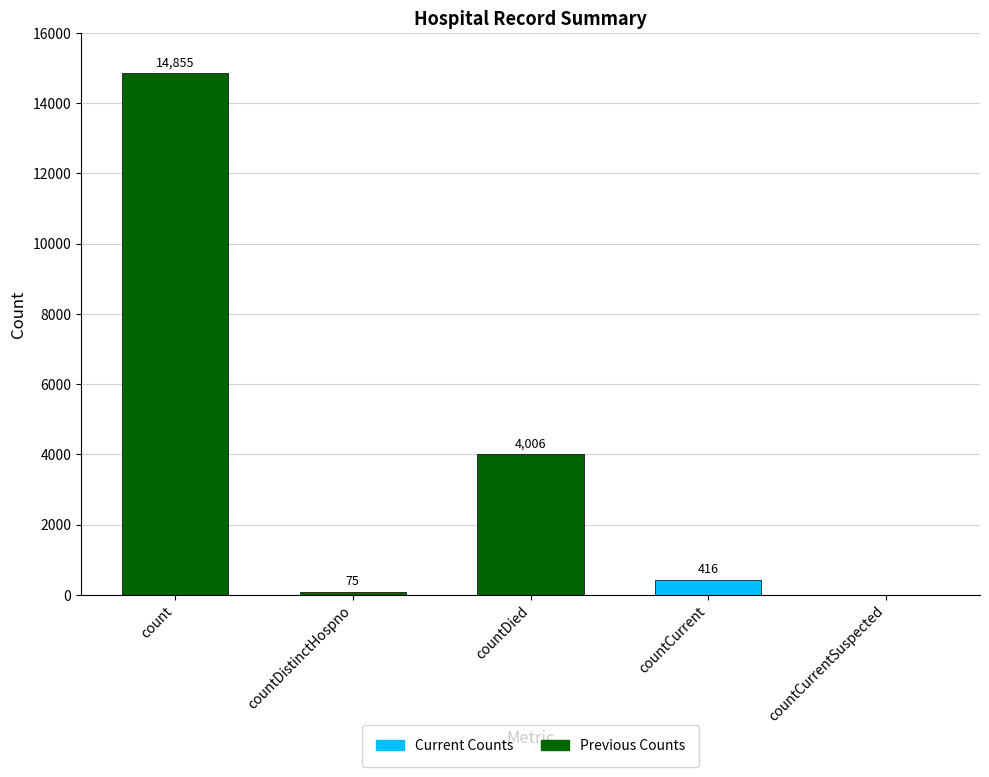

Rank the categories by value from highest to lowest.

count, countDied, countCurrent, countDistinctHospno, countCurrentSuspected